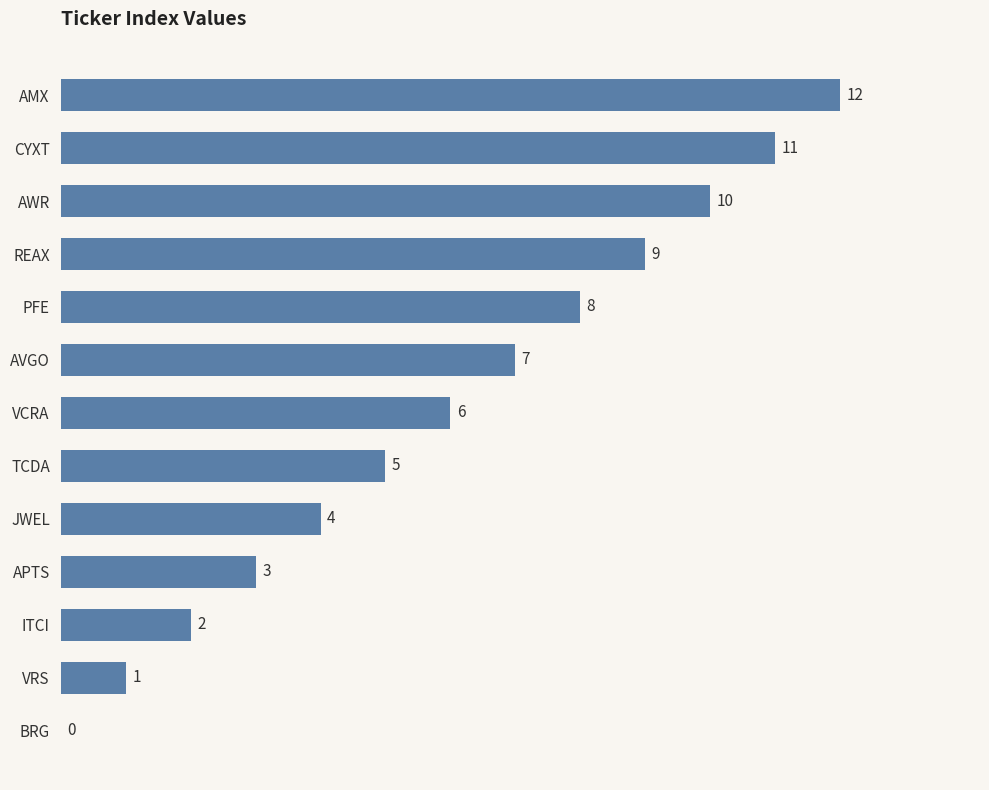

Between VCRA and CYXT, which is larger?

CYXT